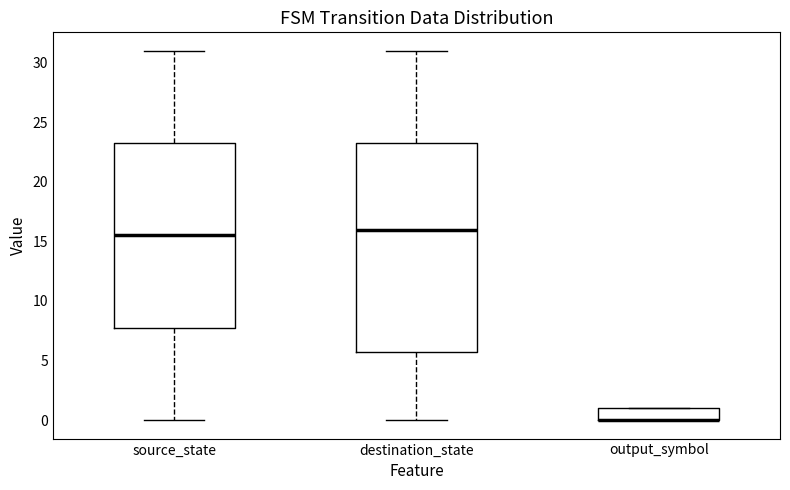

Where is the upper edge of the box for output_symbol on the y-axis? The values are not printed on the chart, so give them approximately, as read against the axis.

1.0